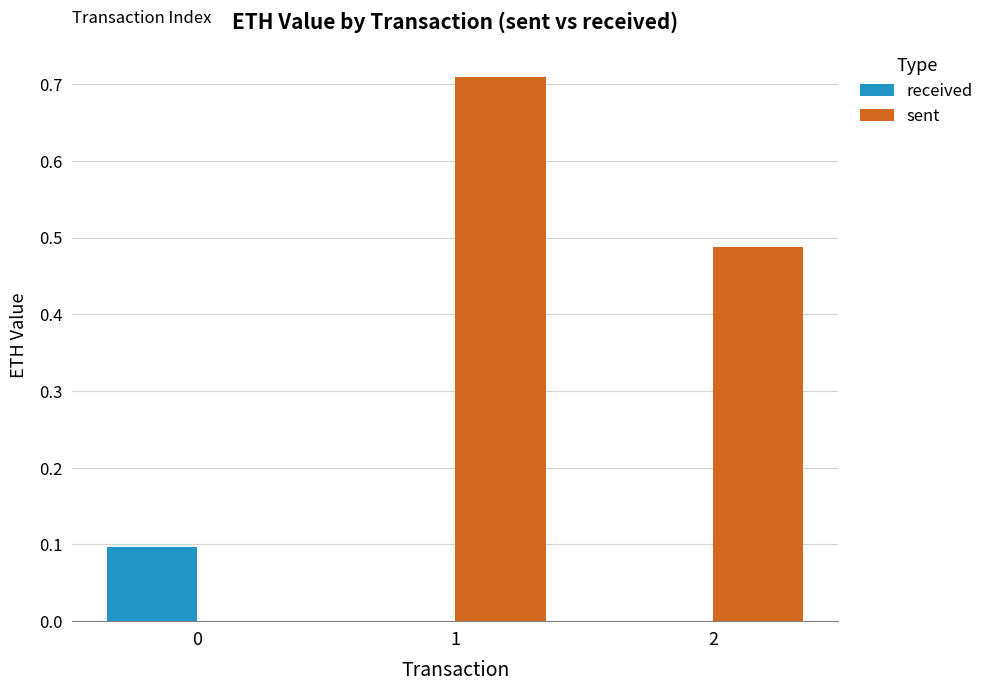

Is the value of sent at 2 greater than the value of received at 2?

Yes